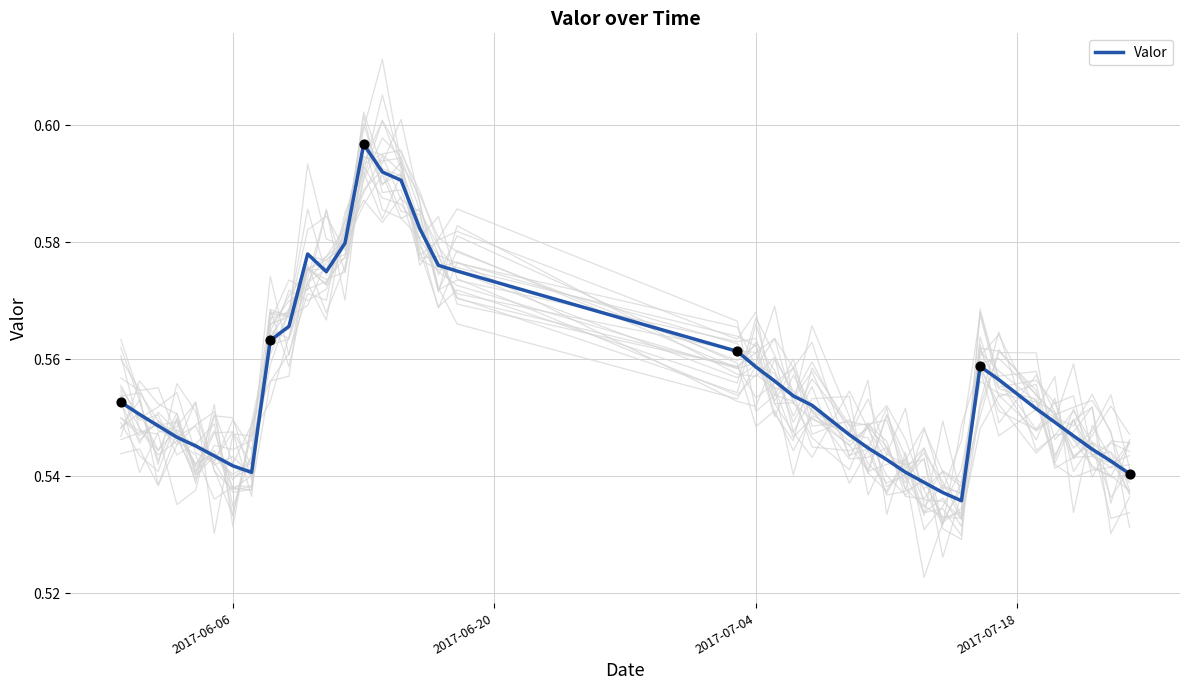

The Valor series shows 0.2 at 2017-06-06. True or false?

False